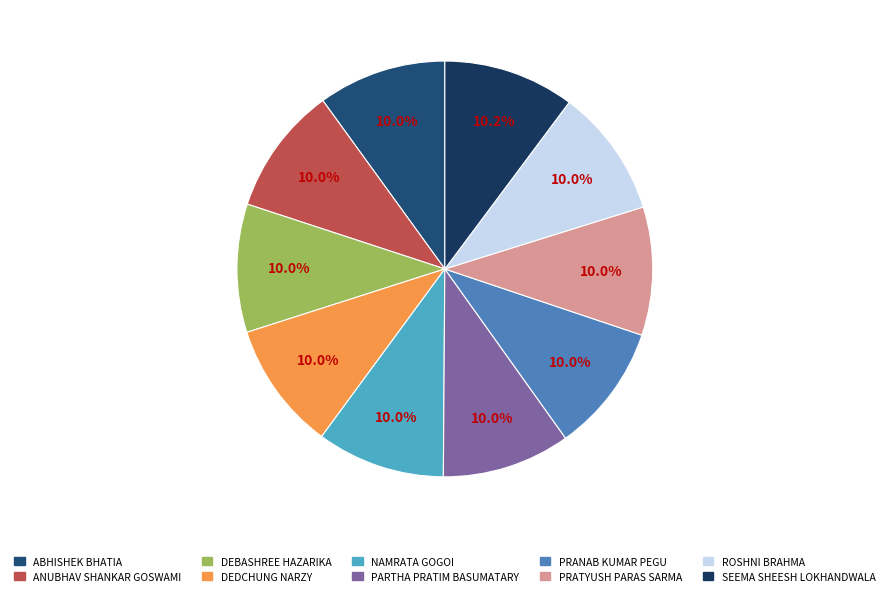

Is ROSHNI BRAHMA the majority of the pie?

No